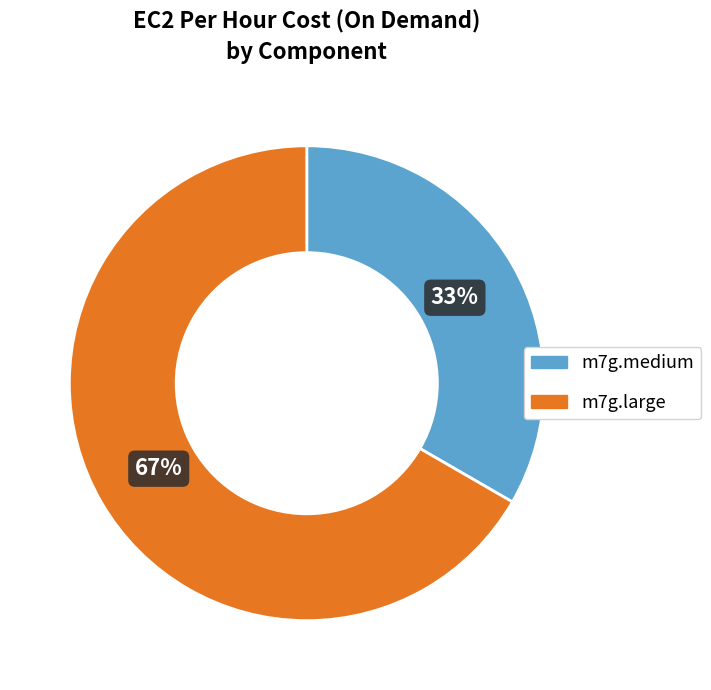

Count the number of slices in the pie.

2